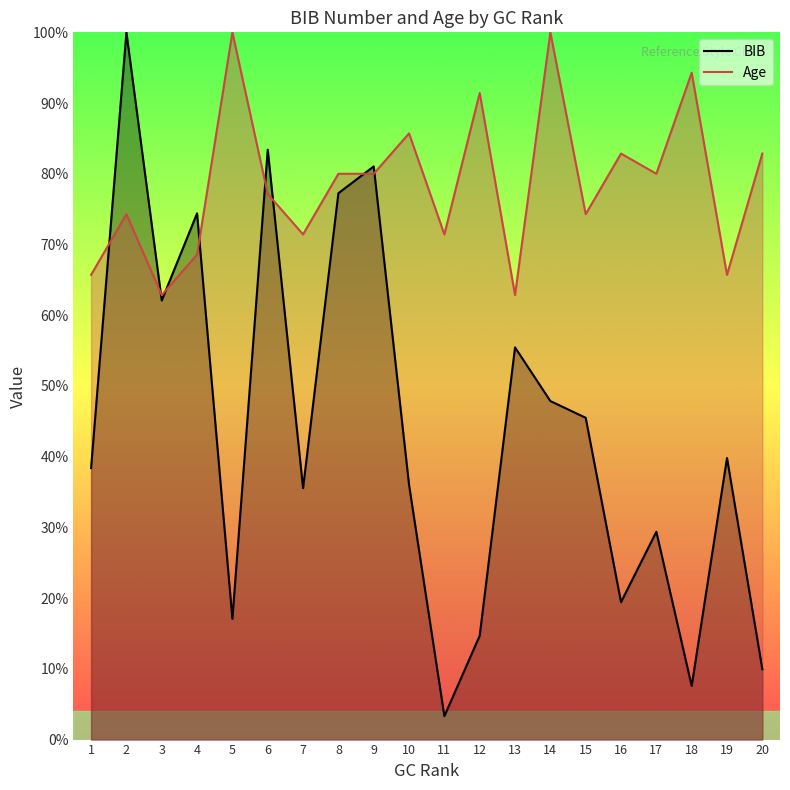

List the labels in order of Age value, smallest first.

3, 13, 1, 19, 4, 7, 11, 2, 15, 6, 8, 9, 17, 16, 20, 10, 12, 18, 5, 14